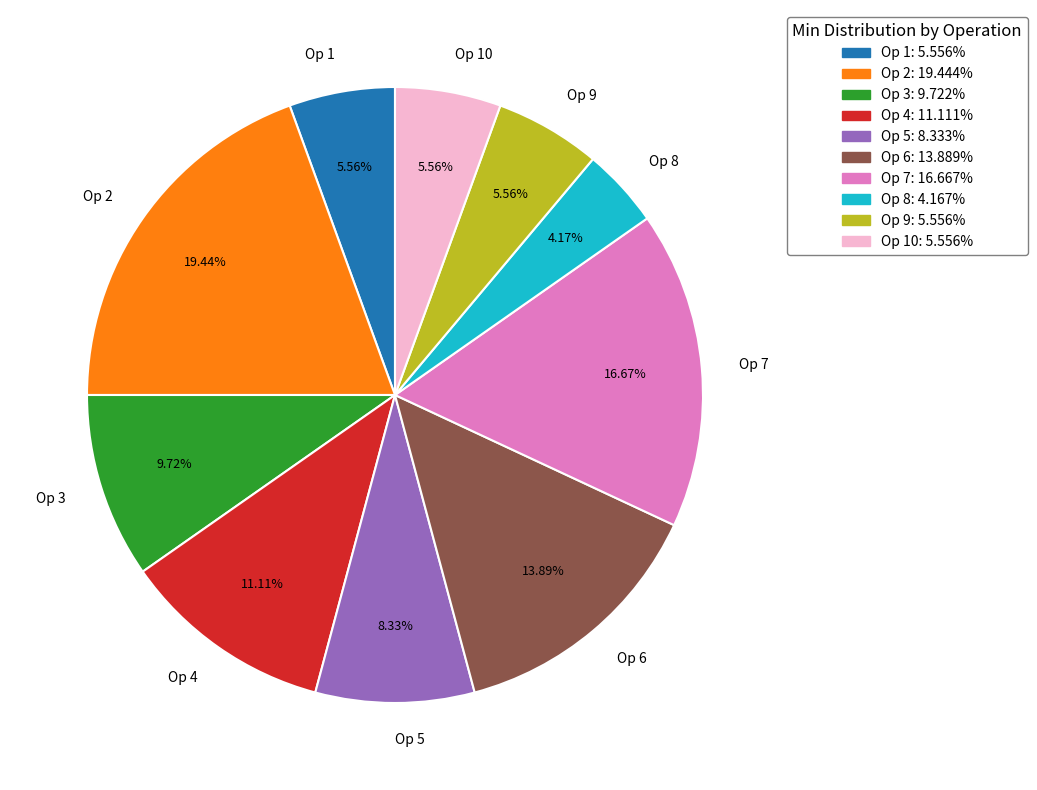

Is there a majority slice in this chart?

No